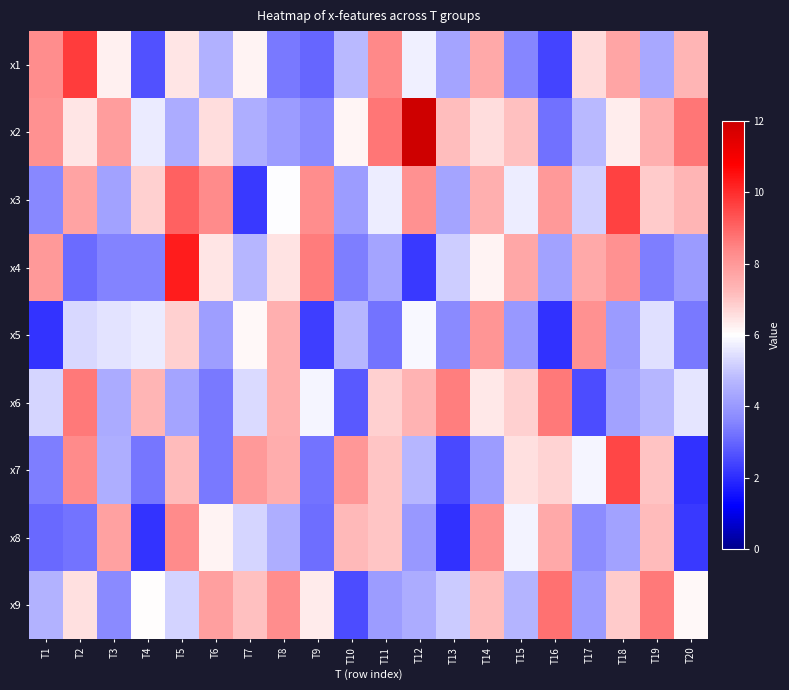

Reading left to right, list all the values displayed in this chart.

x1: T1=8.3	T2=9.7	T3=6.3	T4=2.7	T5=6.4	T6=4.6	T7=6.2	T8=3.3	T9=3.0	T10=4.8	T11=8.4	T12=5.7	T13=4.3	T14=7.6	T15=3.6	T16=2.4	T17=6.6	T18=7.7	T19=4.4	T20=7.3
x2: T1=8.2	T2=6.4	T3=7.9	T4=5.6	T5=4.5	T6=6.6	T7=4.5	T8=4.1	T9=3.7	T10=6.2	T11=8.7	T12=11.9	T13=7.2	T14=6.6	T15=7.1	T16=3.2	T17=4.7	T18=6.3	T19=7.5	T20=8.7
x3: T1=3.6	T2=7.8	T3=4.2	T4=6.8	T5=9.1	T6=8.3	T7=2.2	T8=6.0	T9=8.3	T10=4.1	T11=5.7	T12=8.2	T13=4.3	T14=7.5	T15=5.7	T16=8.0	T17=5.2	T18=9.6	T19=6.9	T20=7.3
x4: T1=8.0	T2=3.1	T3=3.5	T4=3.6	T5=10.3	T6=6.5	T7=4.7	T8=6.5	T9=8.6	T10=3.4	T11=4.3	T12=2.2	T13=5.1	T14=6.2	T15=7.7	T16=4.3	T17=7.6	T18=8.2	T19=3.4	T20=4.1
x5: T1=2.1	T2=5.3	T3=5.5	T4=5.7	T5=6.8	T6=4.2	T7=6.1	T8=7.5	T9=2.3	T10=4.7	T11=3.2	T12=5.9	T13=3.7	T14=8.1	T15=4.0	T16=2.1	T17=8.2	T18=4.1	T19=5.5	T20=3.4
x6: T1=5.3	T2=8.7	T3=4.4	T4=7.3	T5=4.3	T6=3.3	T7=5.4	T8=7.5	T9=5.8	T10=2.8	T11=6.8	T12=7.4	T13=8.6	T14=6.4	T15=6.8	T16=8.7	T17=2.6	T18=4.2	T19=4.7	T20=5.6
x7: T1=3.4	T2=8.3	T3=4.5	T4=3.3	T5=7.2	T6=3.4	T7=8.0	T8=7.5	T9=3.3	T10=8.1	T11=7.0	T12=4.7	T13=2.5	T14=4.1	T15=6.5	T16=6.8	T17=5.8	T18=9.5	T19=7.0	T20=2.1
x8: T1=3.1	T2=3.3	T3=7.8	T4=2.1	T5=8.3	T6=6.2	T7=5.3	T8=4.5	T9=3.2	T10=7.2	T11=7.0	T12=4.0	T13=2.1	T14=8.2	T15=5.8	T16=7.6	T17=3.7	T18=4.2	T19=7.2	T20=2.2
x9: T1=4.6	T2=6.6	T3=3.7	T4=6.0	T5=5.2	T6=7.9	T7=7.1	T8=8.3	T9=6.4	T10=2.6	T11=4.1	T12=4.5	T13=5.1	T14=7.1	T15=4.6	T16=8.8	T17=4.1	T18=6.9	T19=8.7	T20=6.1